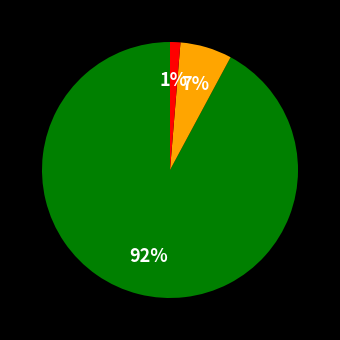

To the nearest percent, what is the average slice percentage?

33%